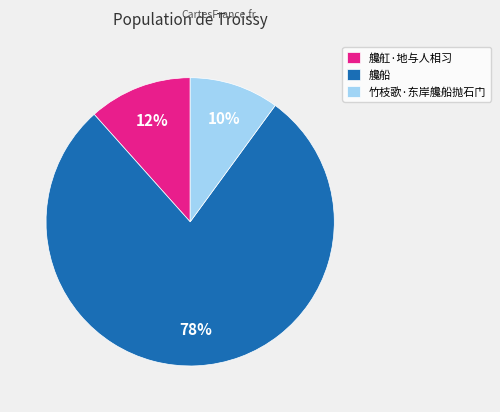

To the nearest percent, what is the average slice percentage?

33%